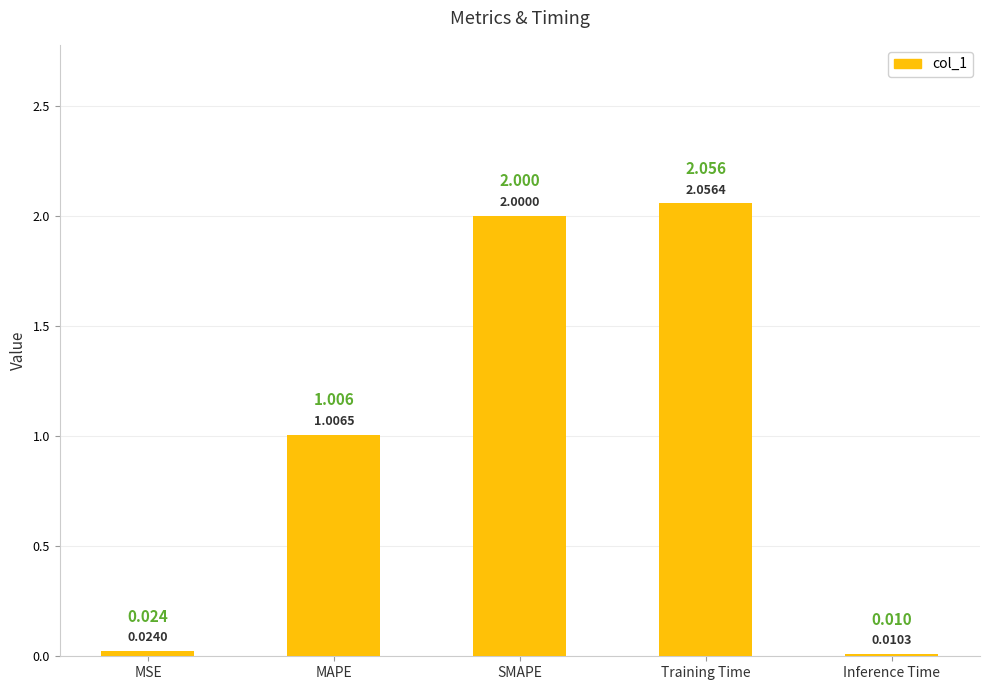

At which label does the data first exceed 1?

MAPE